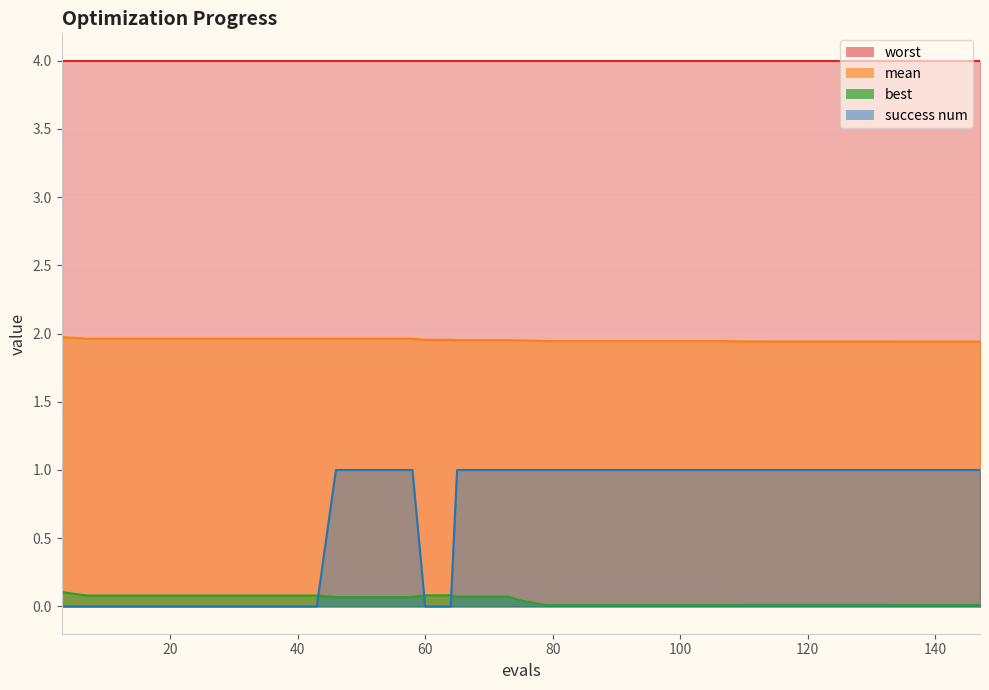

True or false: success num and mean intersect in this chart.

False